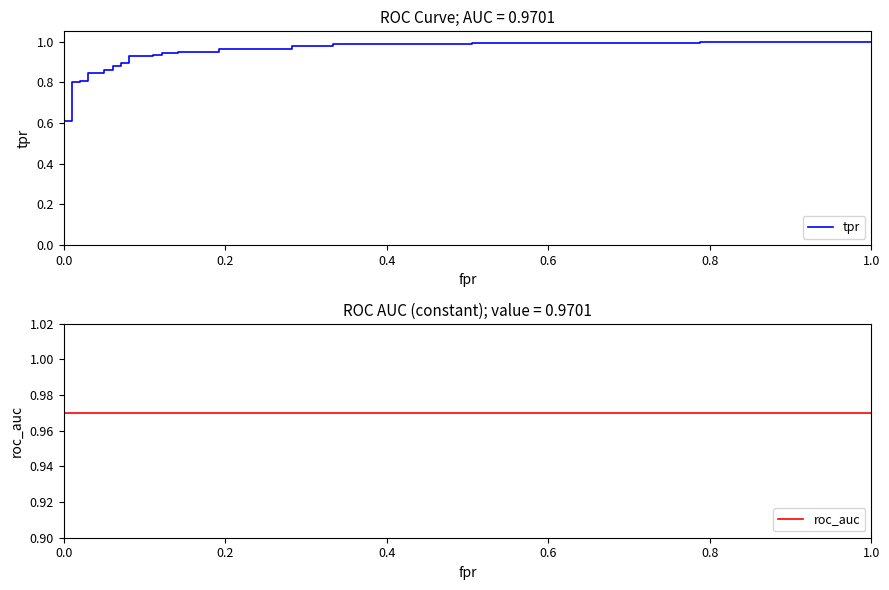

Reading left to right, extract all data points from this chart.

tpr: 0.0	0.6	0.6	0.8	0.8	0.8	0.8	0.8	0.8	0.9	0.9	0.9	0.9	0.9	0.9	0.9	0.9	0.9	0.9	0.9	0.9	1.0	1.0	1.0	1.0	1.0	1.0	1.0	1.0	1.0	1.0	1.0	1.0
roc_auc: 1.0	1.0	1.0	1.0	1.0	1.0	1.0	1.0	1.0	1.0	1.0	1.0	1.0	1.0	1.0	1.0	1.0	1.0	1.0	1.0	1.0	1.0	1.0	1.0	1.0	1.0	1.0	1.0	1.0	1.0	1.0	1.0	1.0